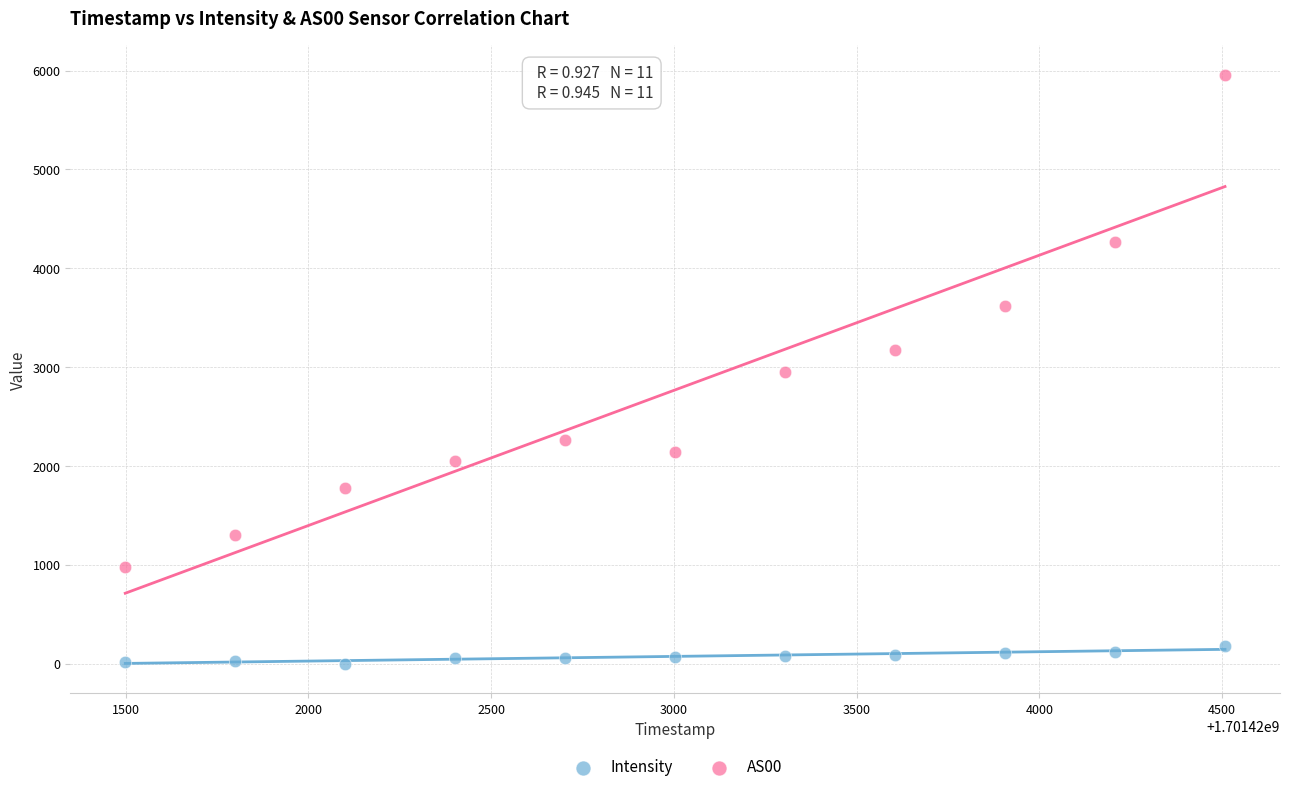

Which series reaches the minimum Y coordinate?

Intensity